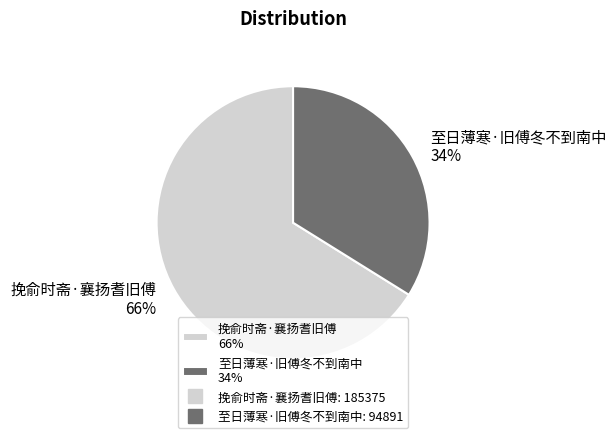

Between 至日薄寒·旧傅冬不到南中 34% and 挽俞时斋·襄扬耆旧傅 66%, which is larger?

挽俞时斋·襄扬耆旧傅 66%